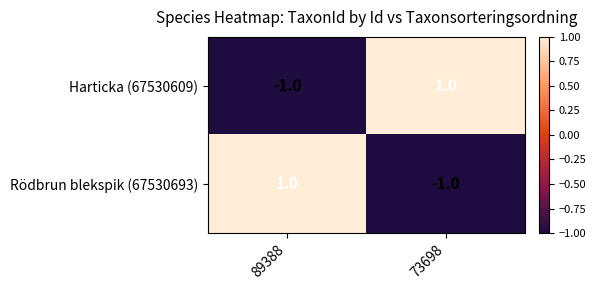

How many data points does each series have?

2